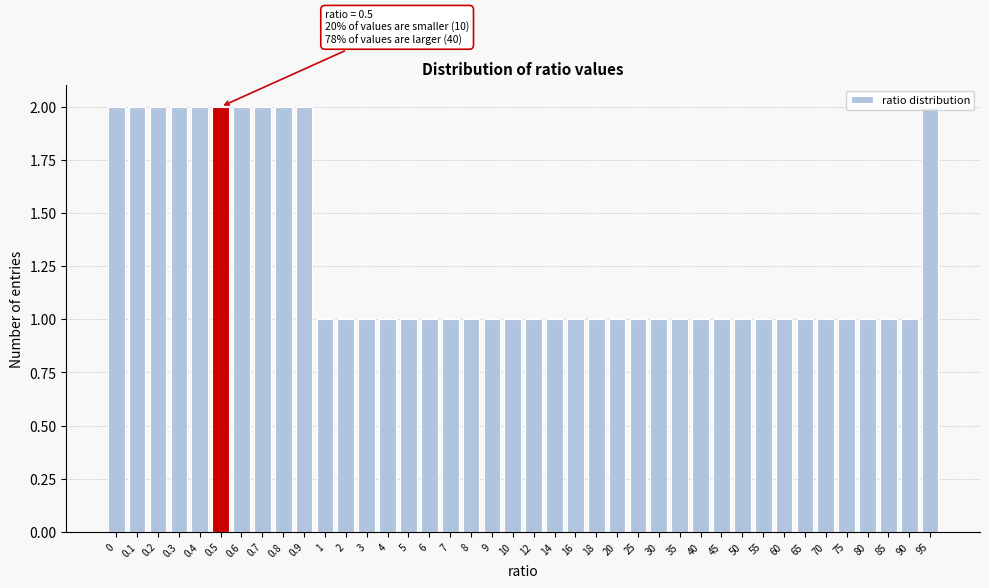

Is it true that the value at 0.6 is 1?

False